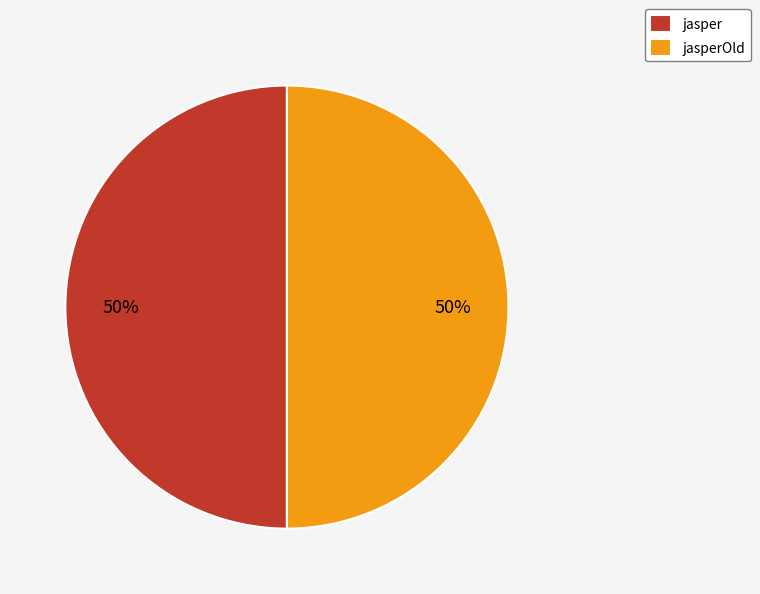

The jasper slice represents 43% of the pie. True or false?

False